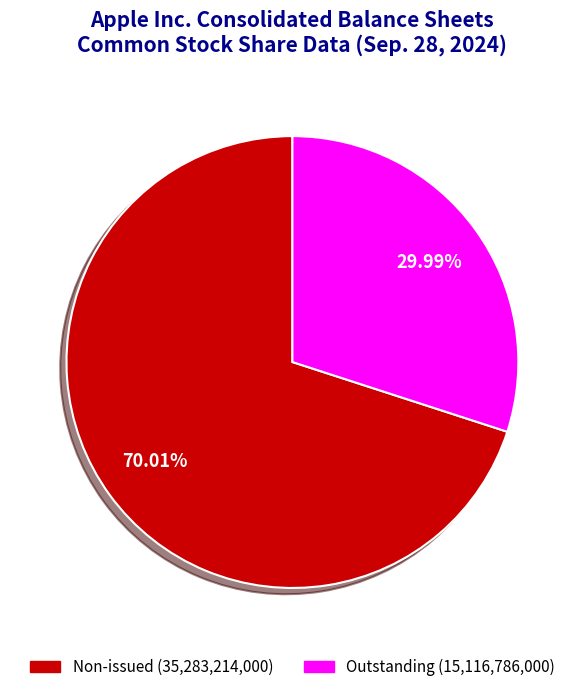

Count the number of slices in the pie.

2